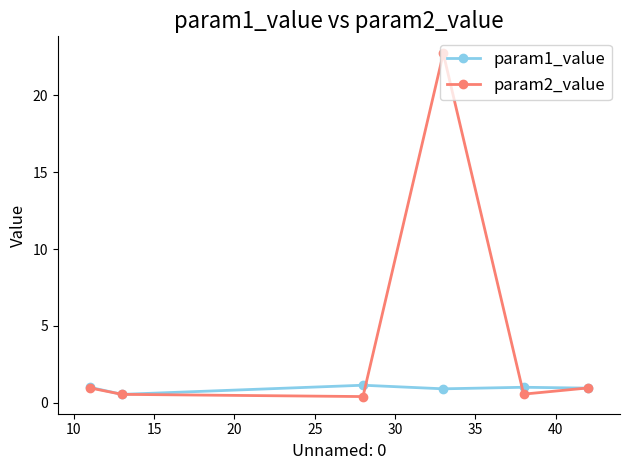

Which series has the largest total across all categories?

param2_value